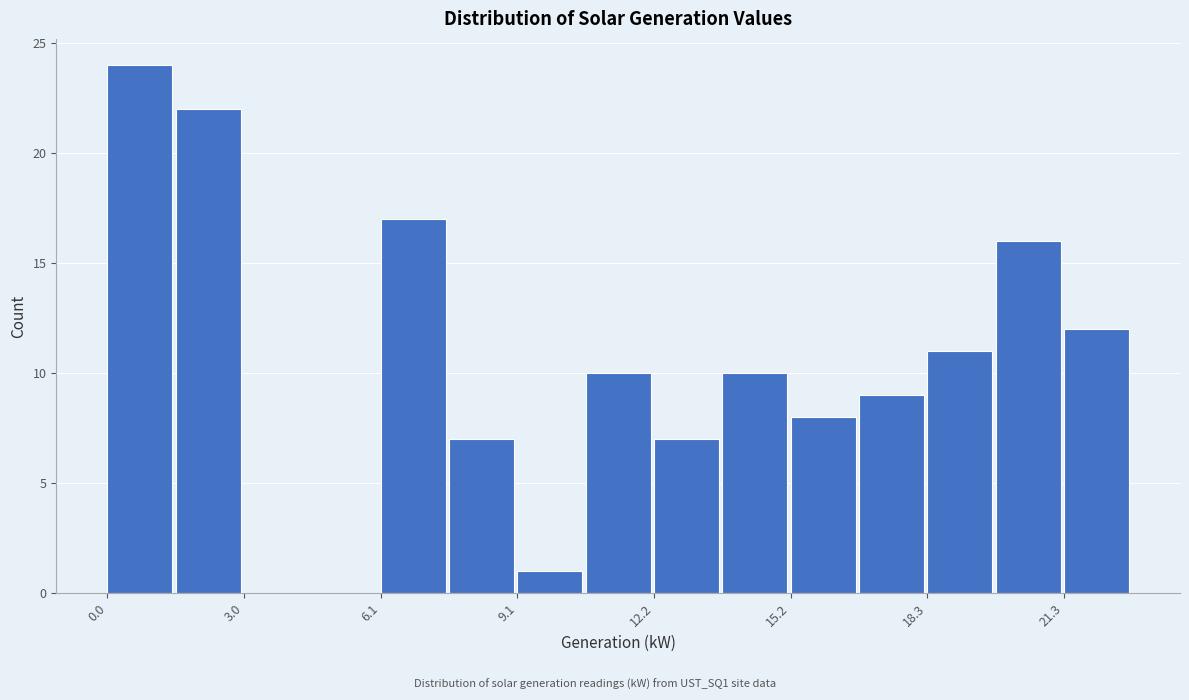

Around what value on the x-axis is the tallest bar? Give the approximate position of its centre, as read against the axis.

0.5